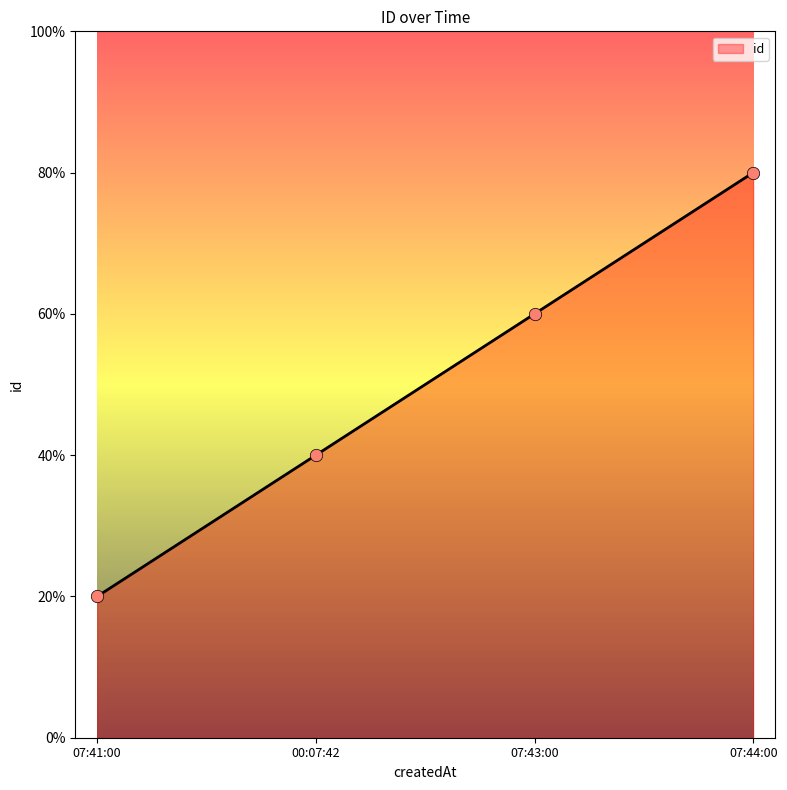

What is the change in value from 07:43:00 to 07:44:00?

+1